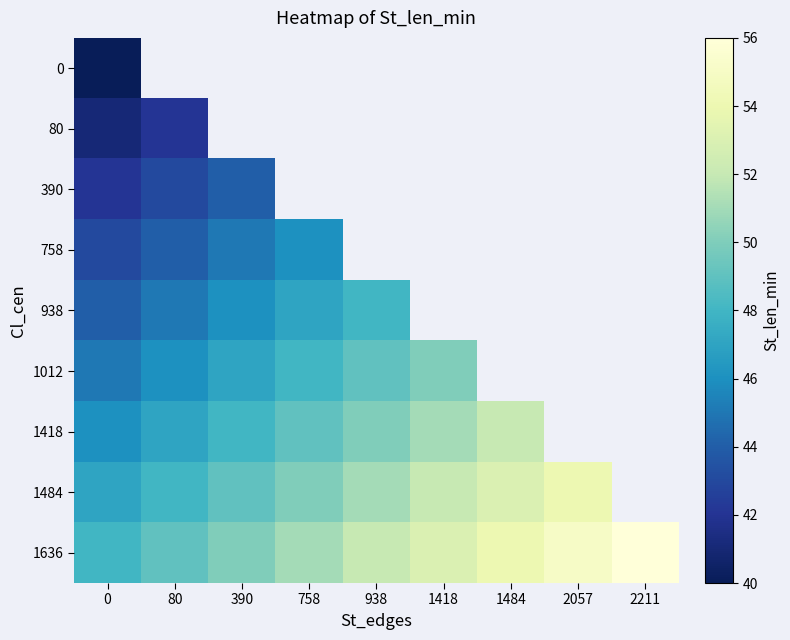

How many positive values does the 1012 series have?

6